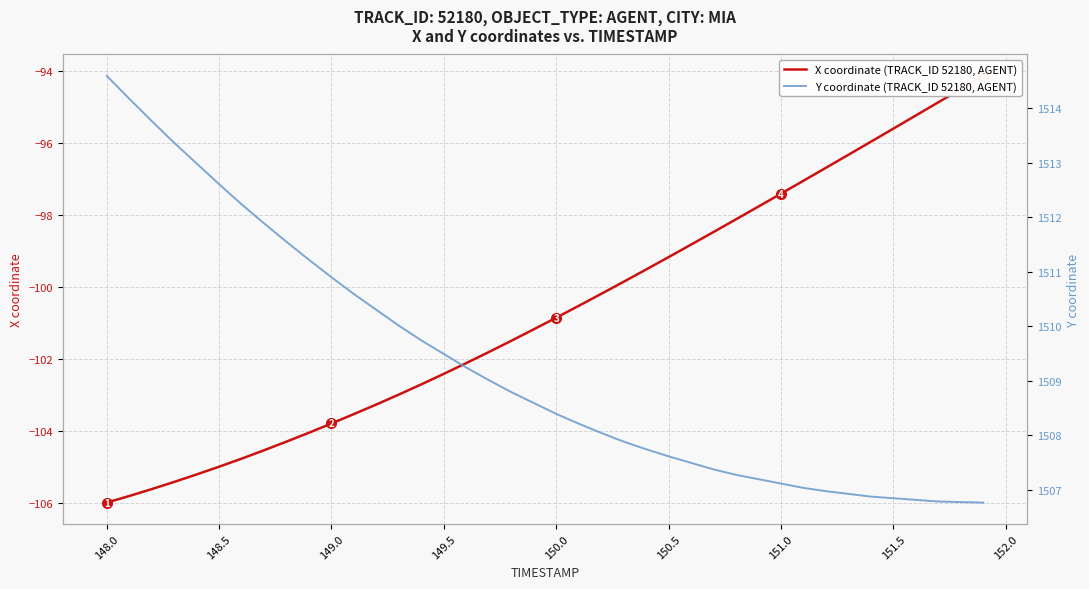

What is the difference between the second highest and second lowest values in the X coordinate (TRACK_ID 52180, AGENT) series?

11.3